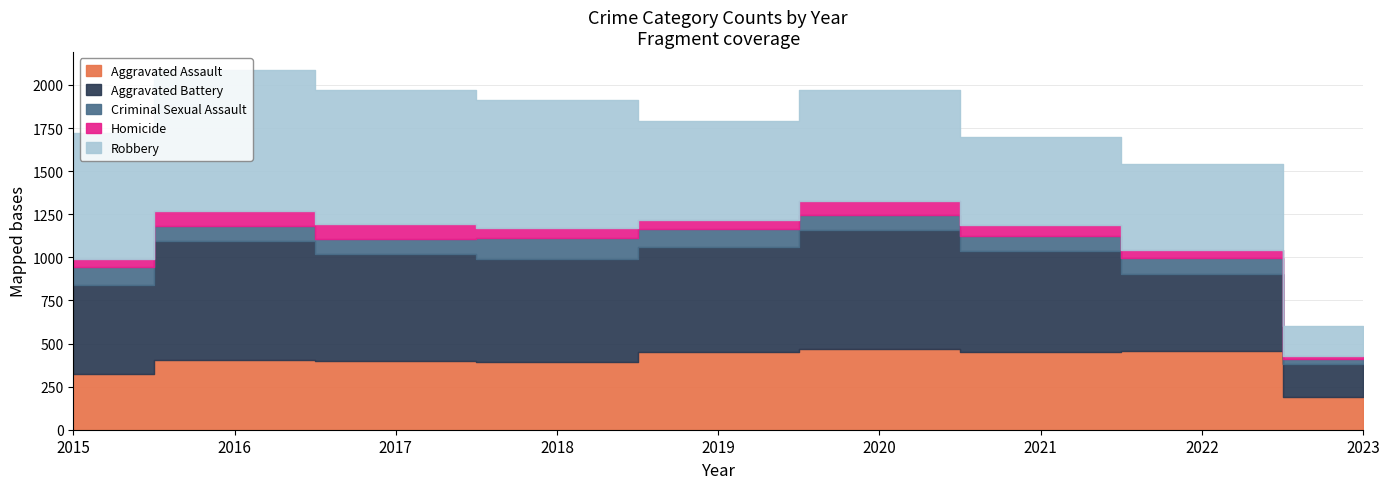

Which series has the largest total across all categories?

Robbery